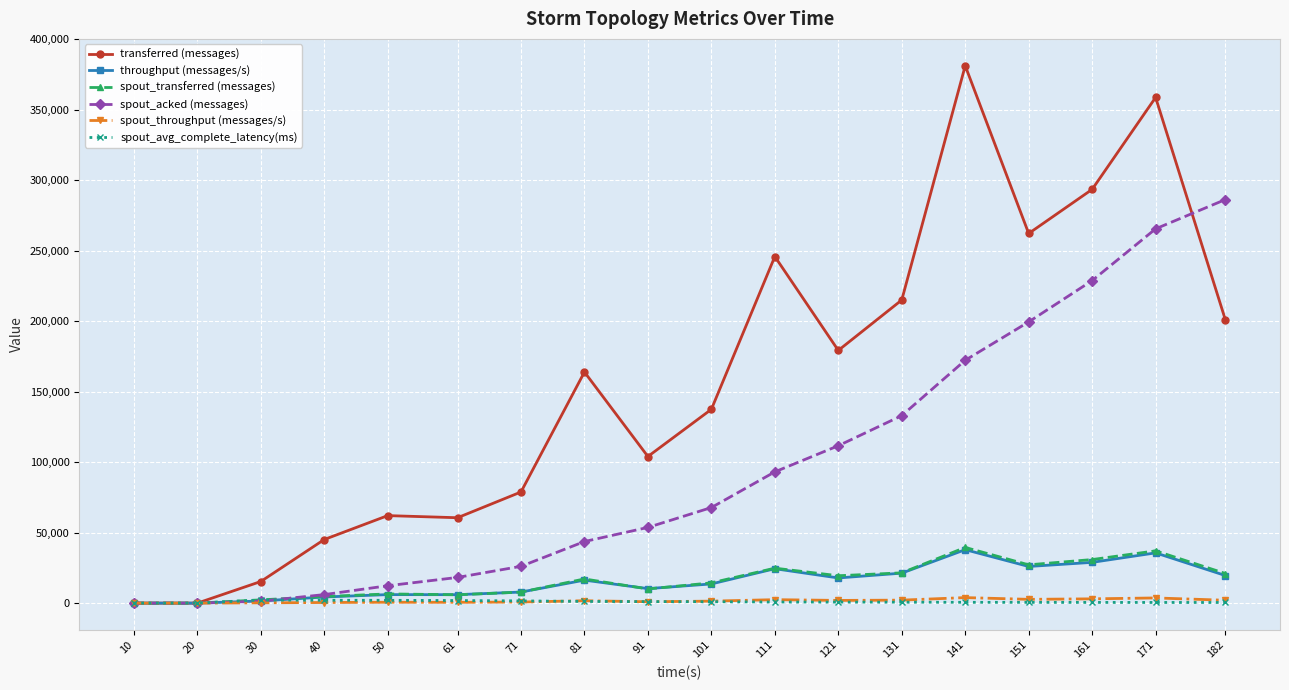

What is the value of the throughput (messages/s) point at the 13th from the left?

21288.0